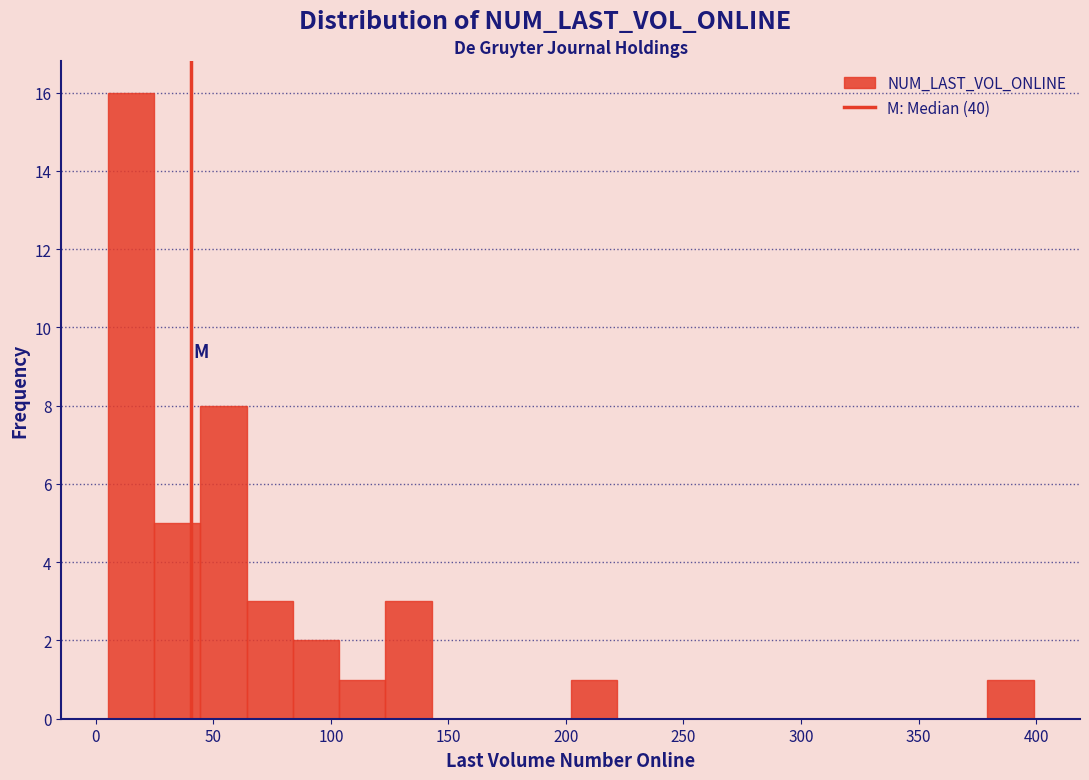

Around what value on the x-axis is the tallest bar? Give the approximate position of its centre, as read against the axis.

15